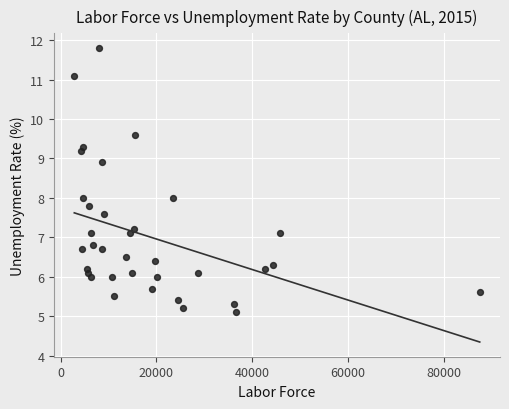

What is the range of Y values (max minus min)?

6.7